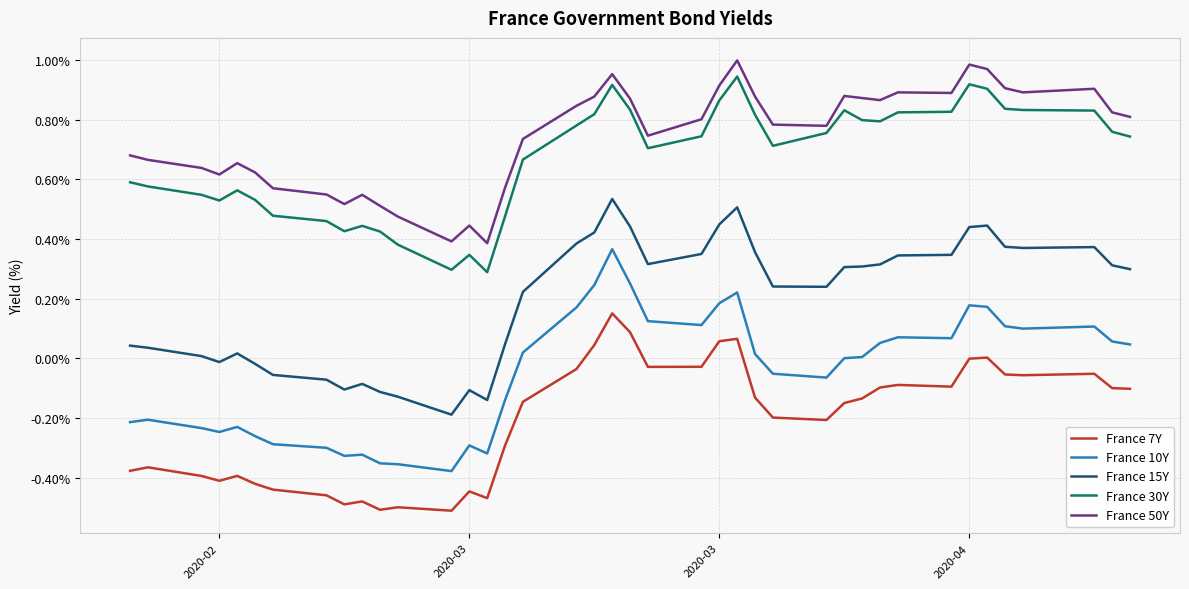

Which series has the largest total across all categories?

France 50Y